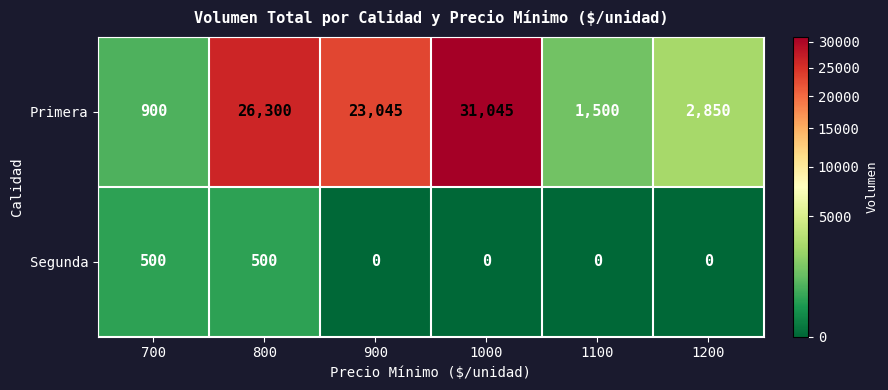

Rank the series by their average value, from highest to lowest.

Primera, Segunda